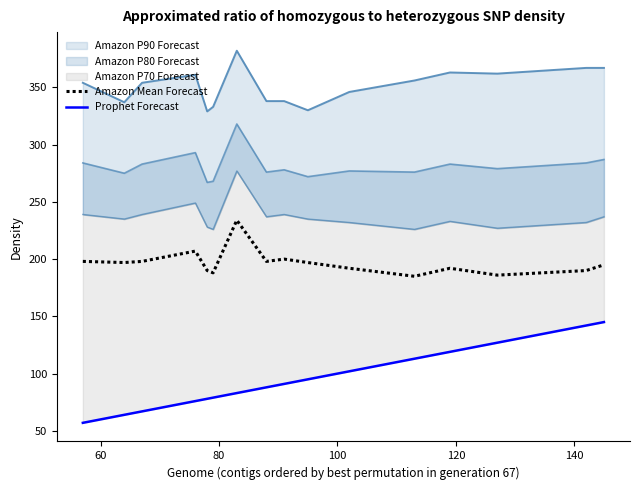

True or false: Prophet Forecast has more than 2 points higher than both neighbors.

False